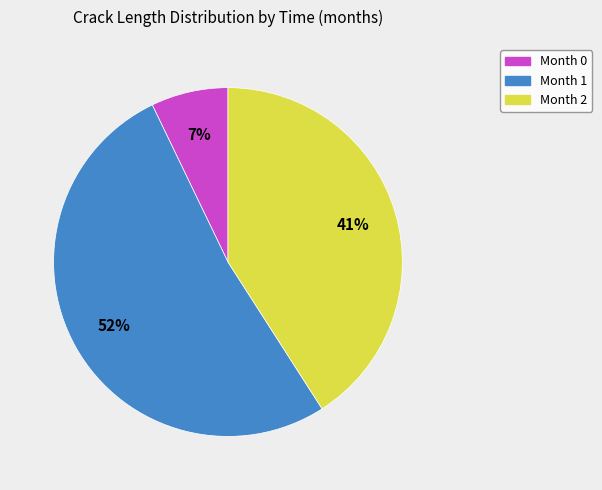

Is there any slice that represents more than half of the pie?

Yes